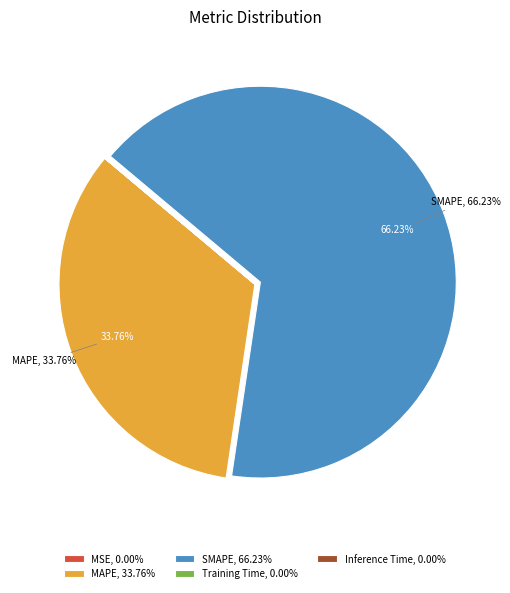

The MAPE slice represents 43% of the pie. True or false?

False